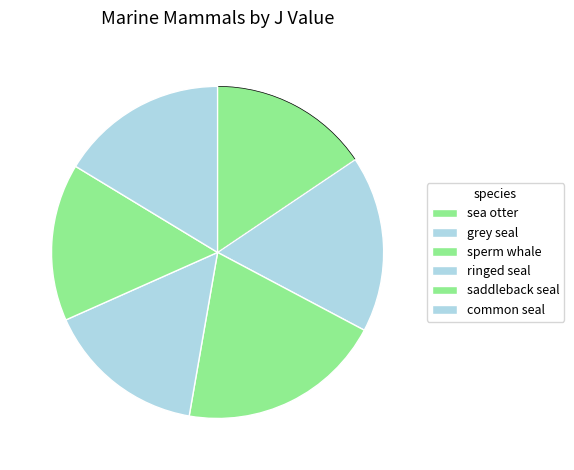

What is the change in value from sea otter to sperm whale?

+4.3